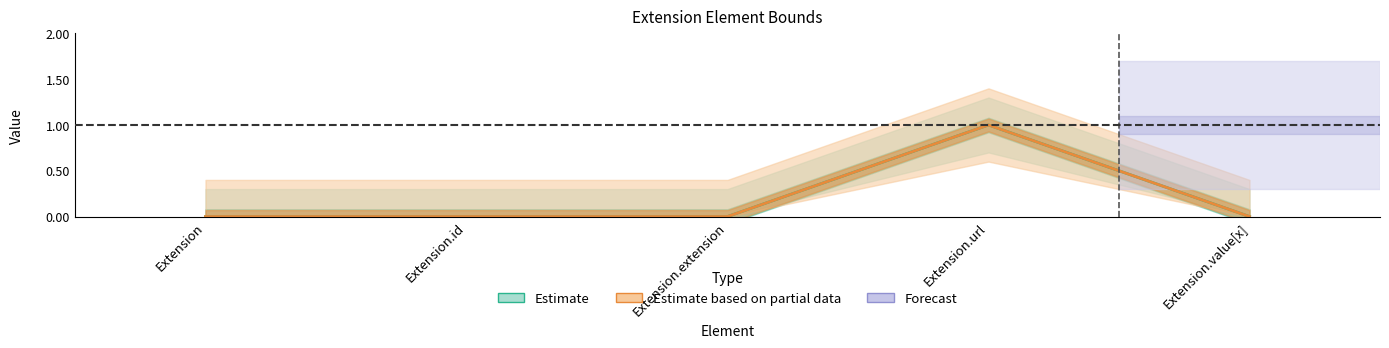

Where is Estimate nearest to the value 0?

Extension